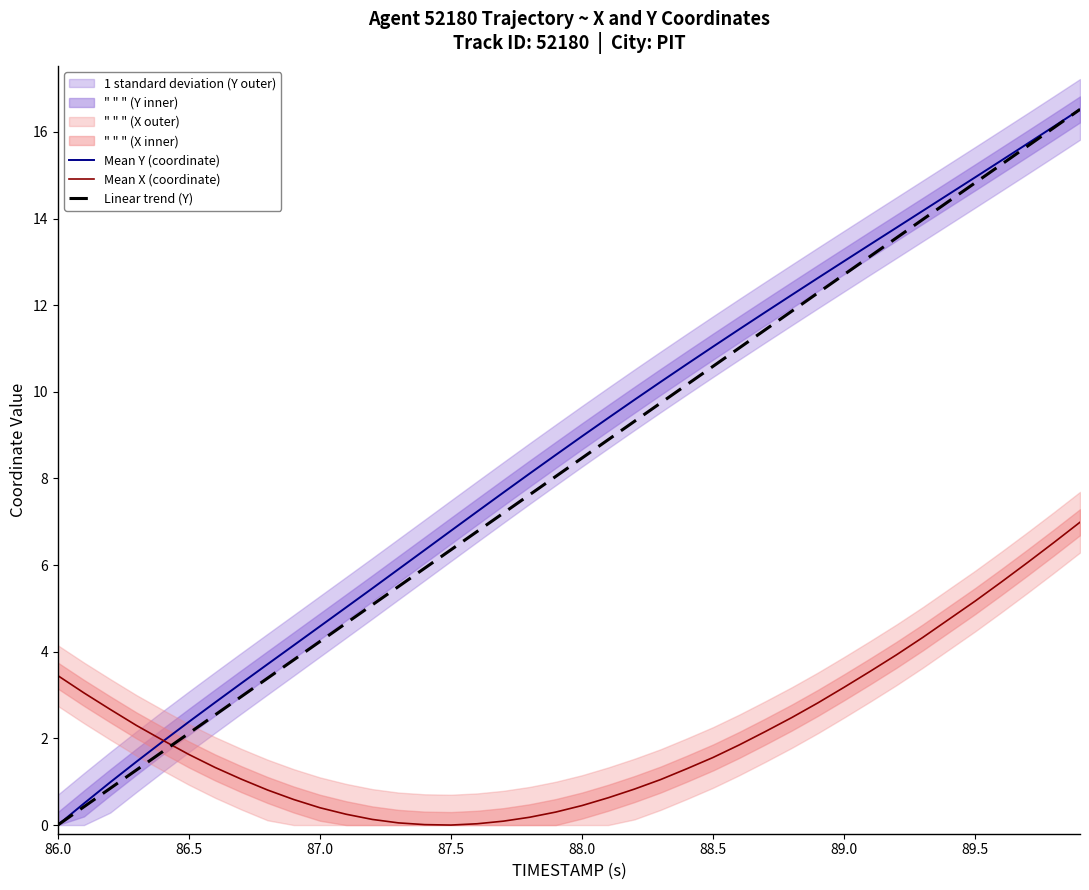

What is the value of the Mean X (coordinate) point at the 28th from the left?

2.2